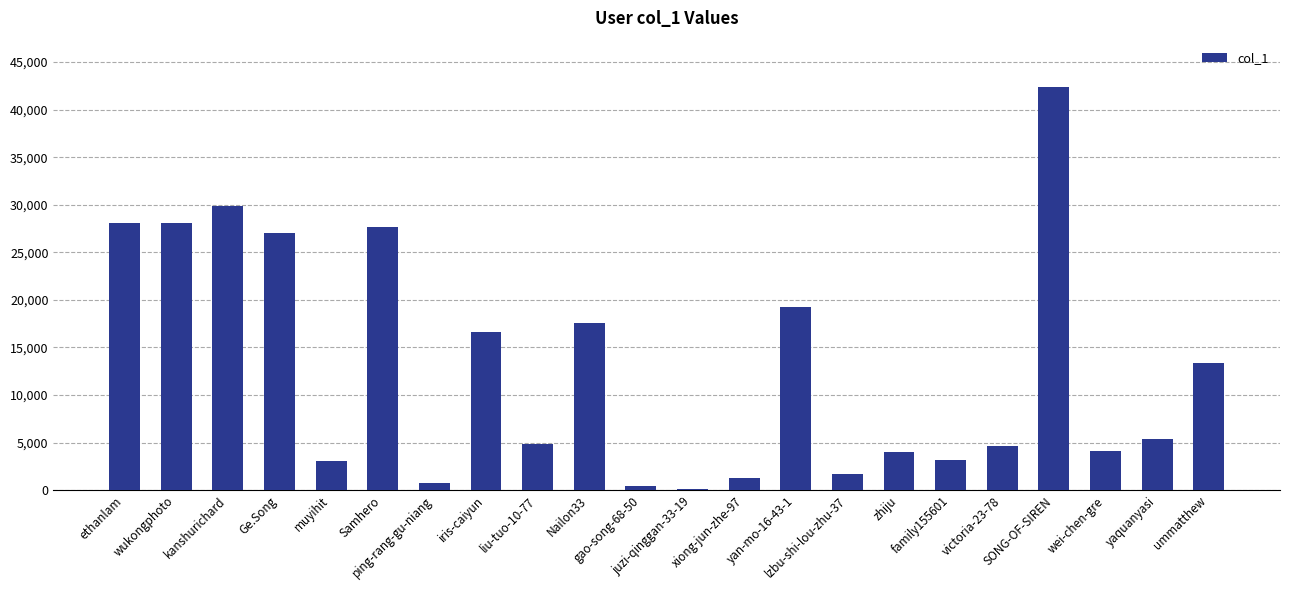

What is the greatest value displayed?

42371